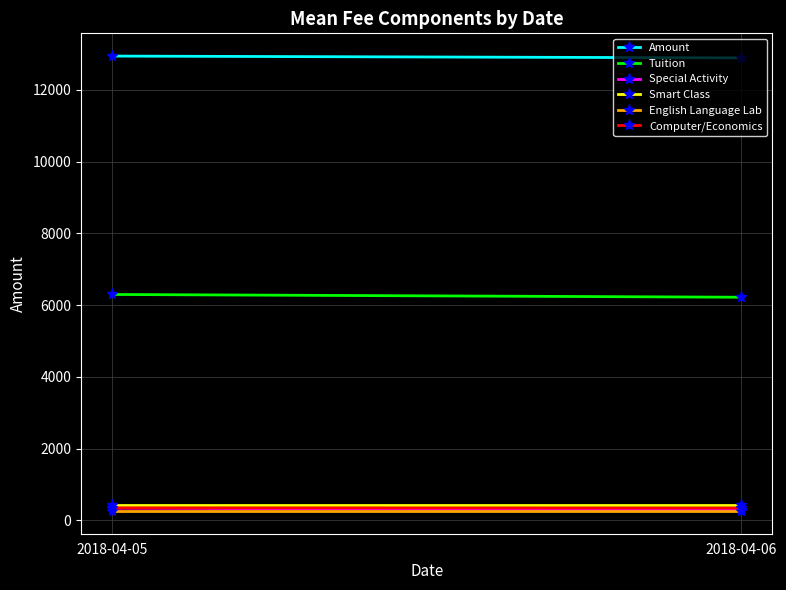

The value of Smart Class at 2018-04-05 is 178. True or false?

False